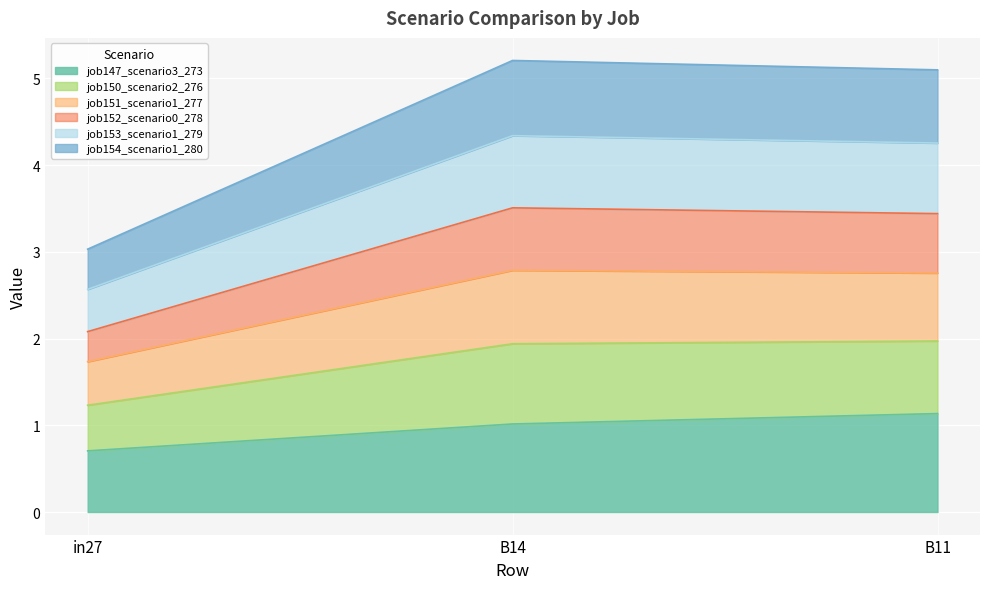

What is the label of the 2nd point from the right?

B14